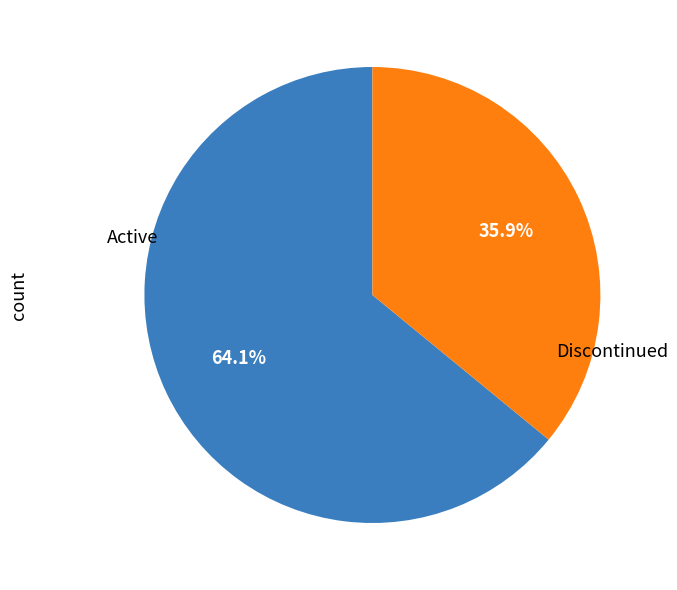

Is there a majority slice in this chart?

Yes